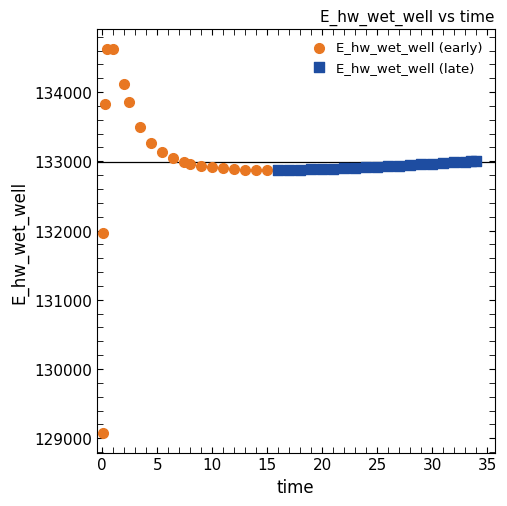

Which series reaches the maximum Y coordinate?

E_hw_wet_well (early)